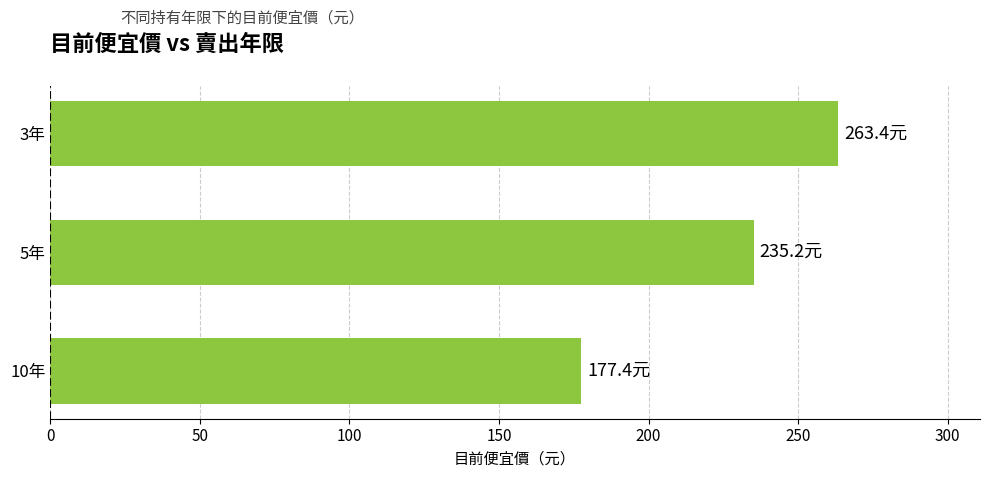

How many data points are less than 235?

1